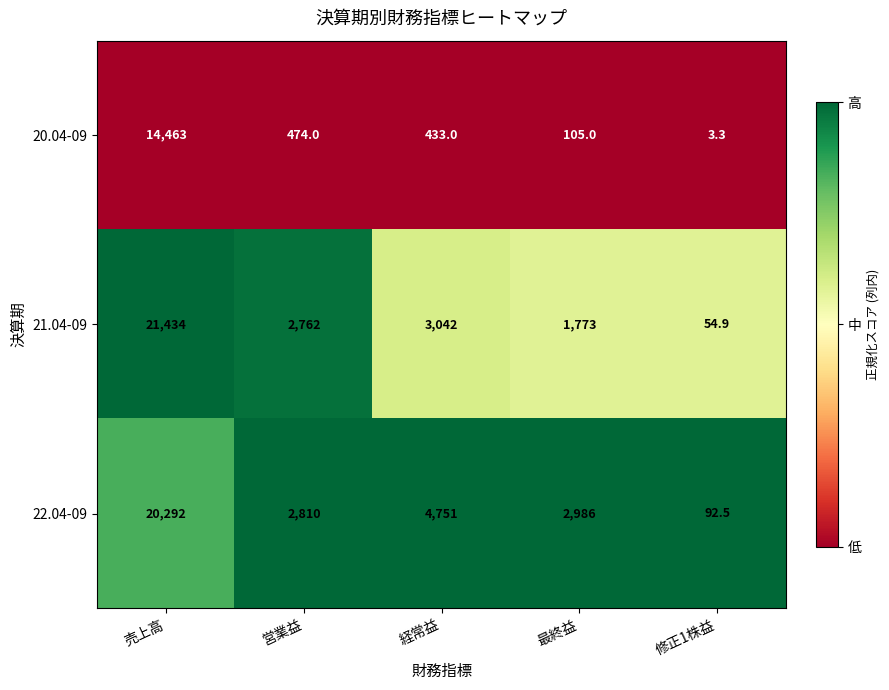

The 21.04-09 series shows 613.4 at 営業益. True or false?

False